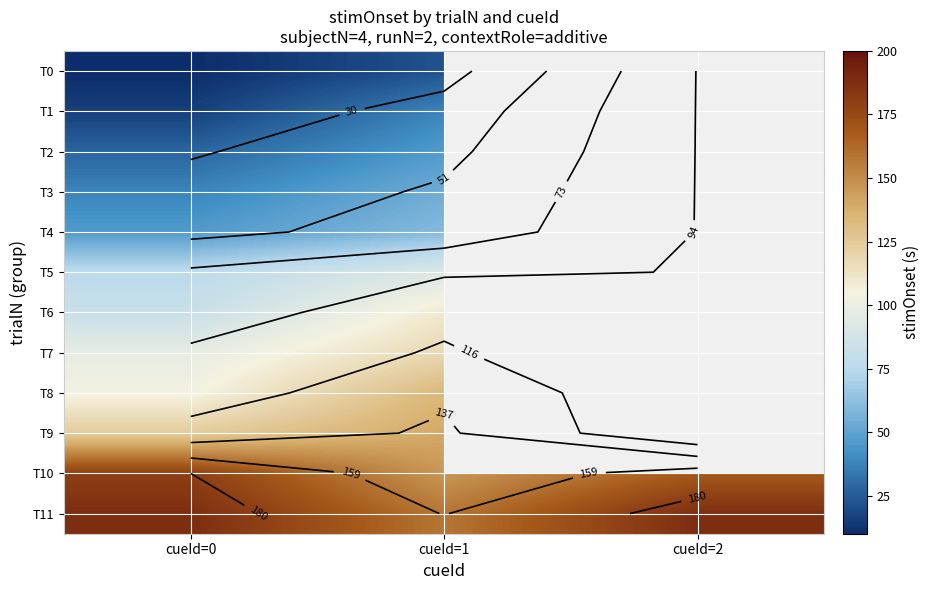

List the labels in order of T3 value, smallest first.

cueId=0, cueId=1, cueId=2